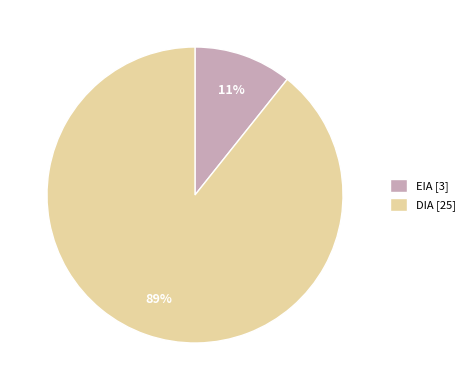

Which category accounts for the majority?

DIA [25]